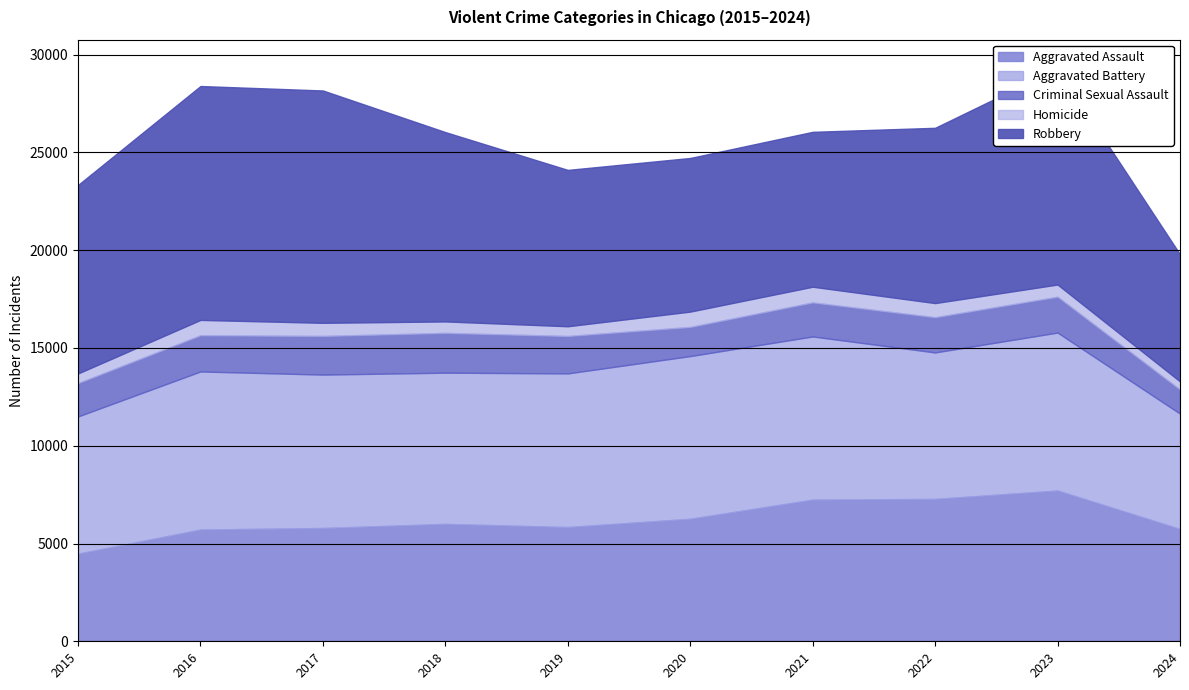

At which category does Robbery reach its first local peak?

2016